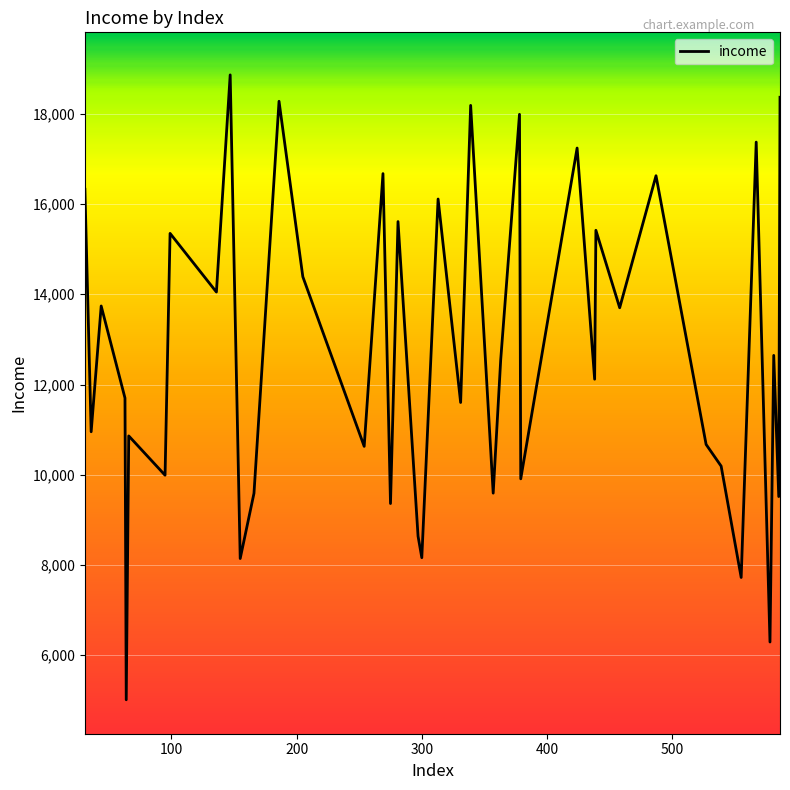

What is the difference between the maximum and minimum values?

13846.1